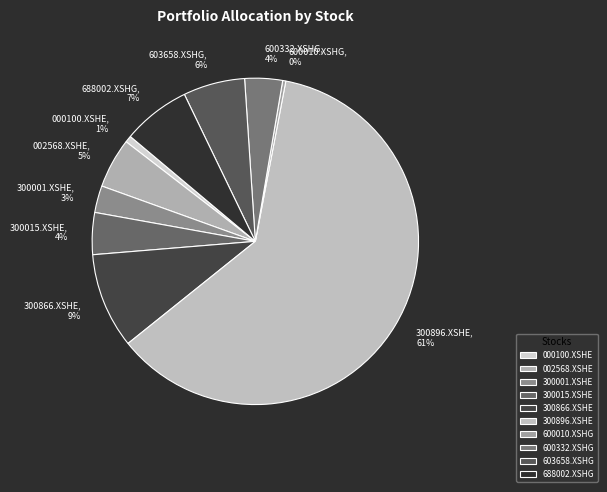

Which has a higher value, 300866.XSHE or 002568.XSHE?

300866.XSHE